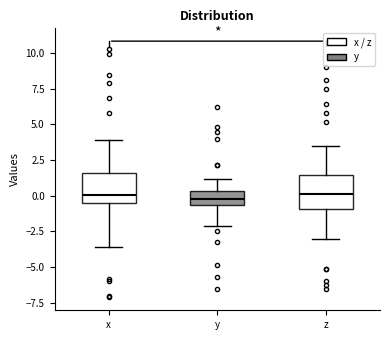

Reading left to right, read every box against the y-axis: the position of its median line, the range the box covers, and the ends of its whiskers. The values are not printed on the chart, so give them approximately, as read against the axis.

x: median 0.0, box -0.5 to 1.5, whiskers -3.5 to 4.0
y: median 0.0, box -0.5 to 0.5, whiskers -2.0 to 1.0
z: median 0.0, box -1.0 to 1.5, whiskers -3.0 to 3.5